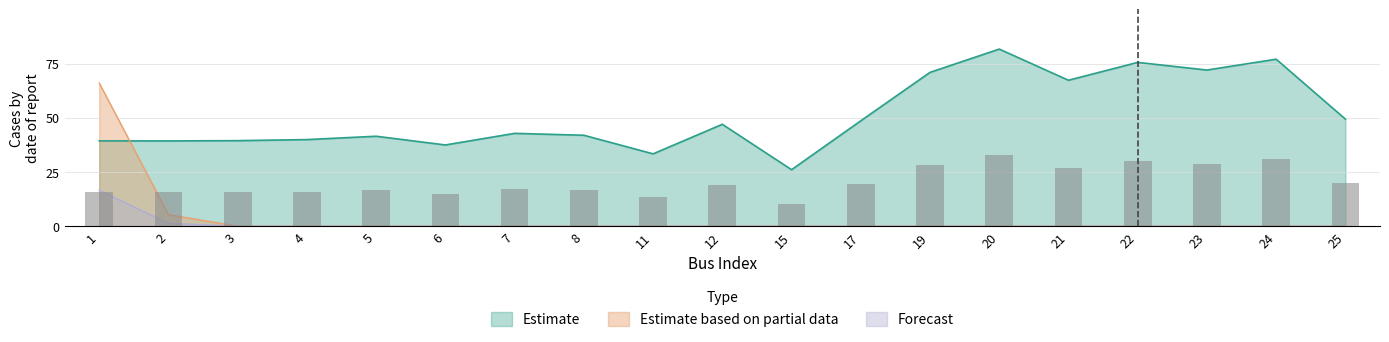

Is it true that Qd equals 0.0 at 23?

True